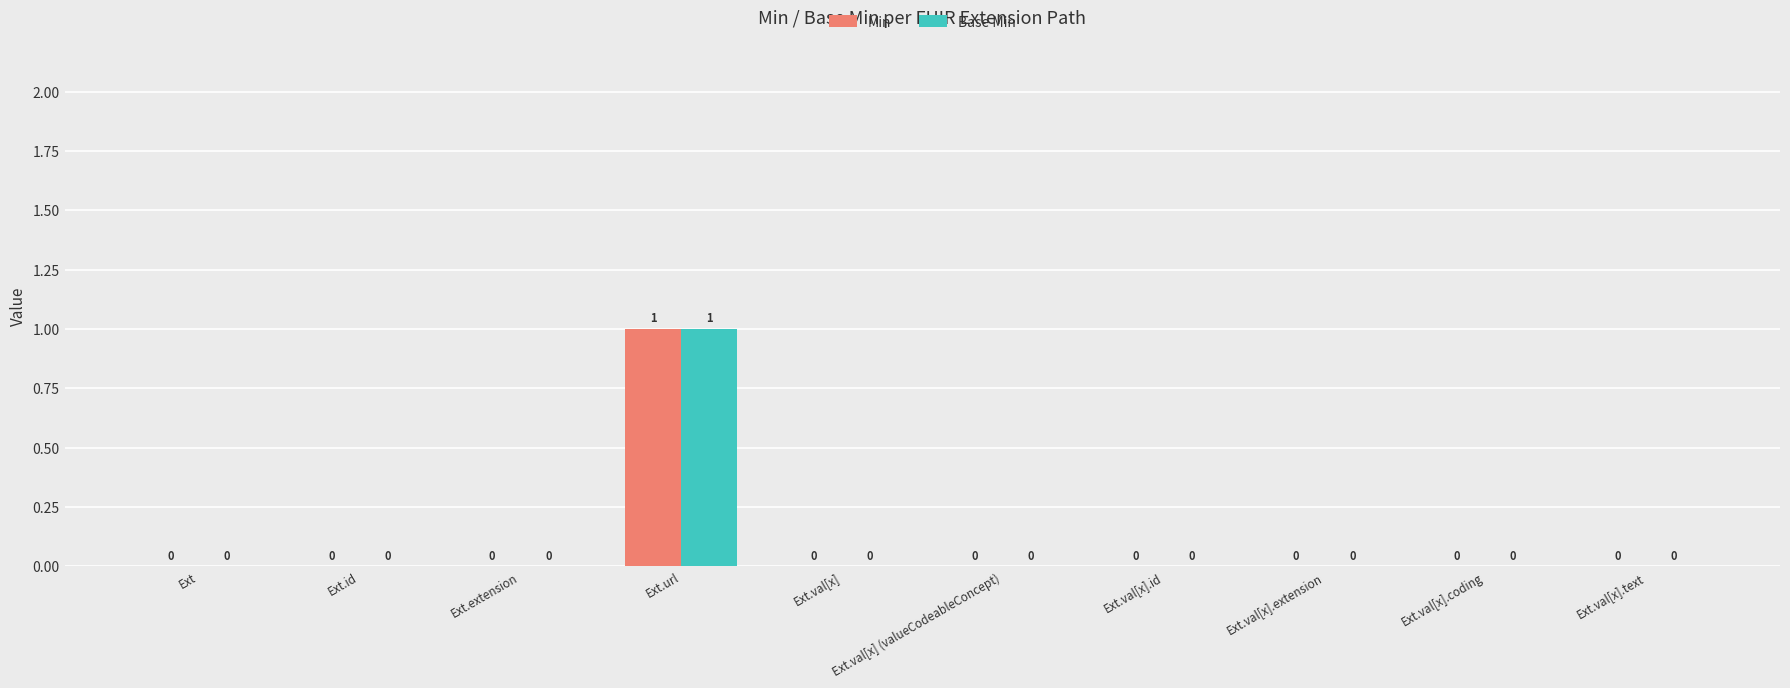

At which category does the chart reach its peak across all series?

Ext.url